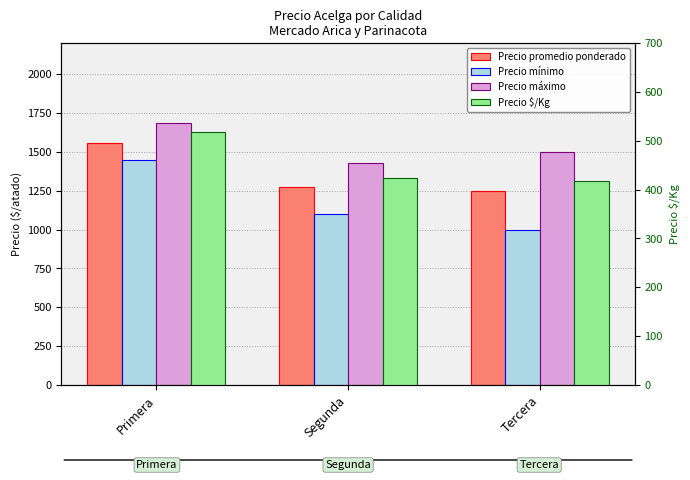

Reading left to right, transcribe all the data shown in this chart.

Precio promedio ponderado: 1557	1272	1250
Precio mínimo: 1446	1100	1000
Precio máximo: 1687	1427	1500
Precio $/Kg: 519	424	417